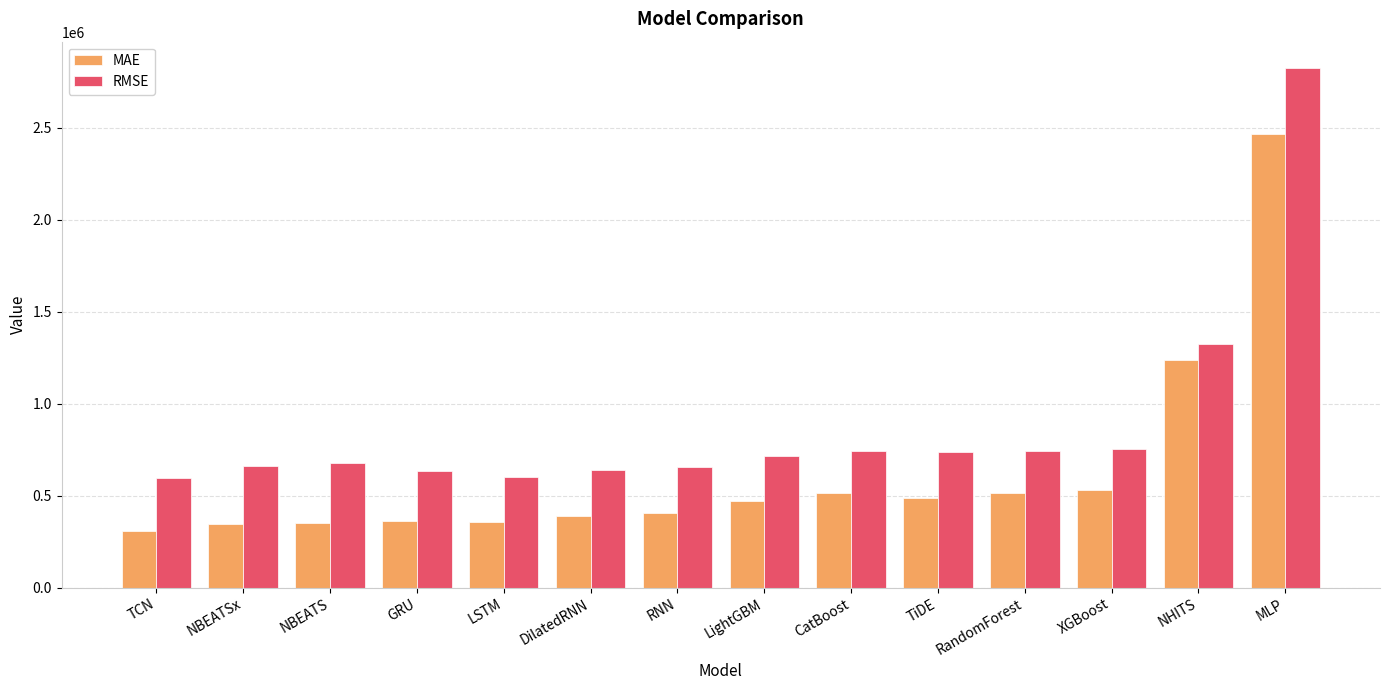

At RNN, list the series in order from largest to smallest.

RMSE, MAE